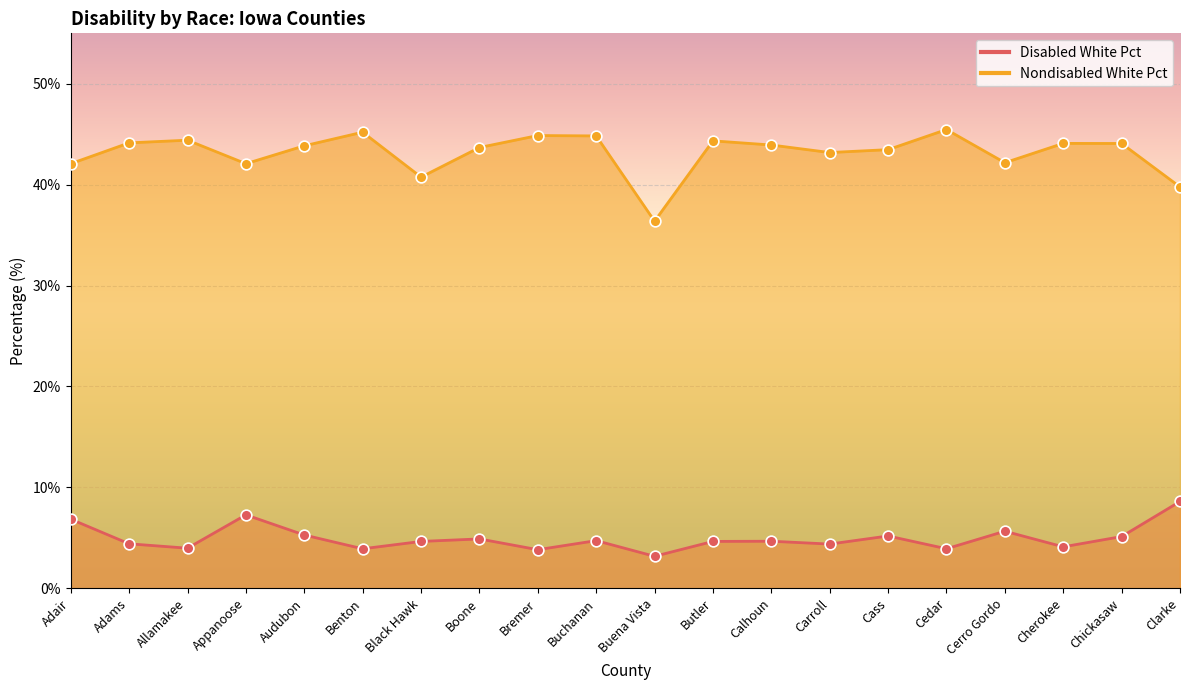

What are all the series names shown in the legend?

Disabled White Pct, Nondisabled White Pct